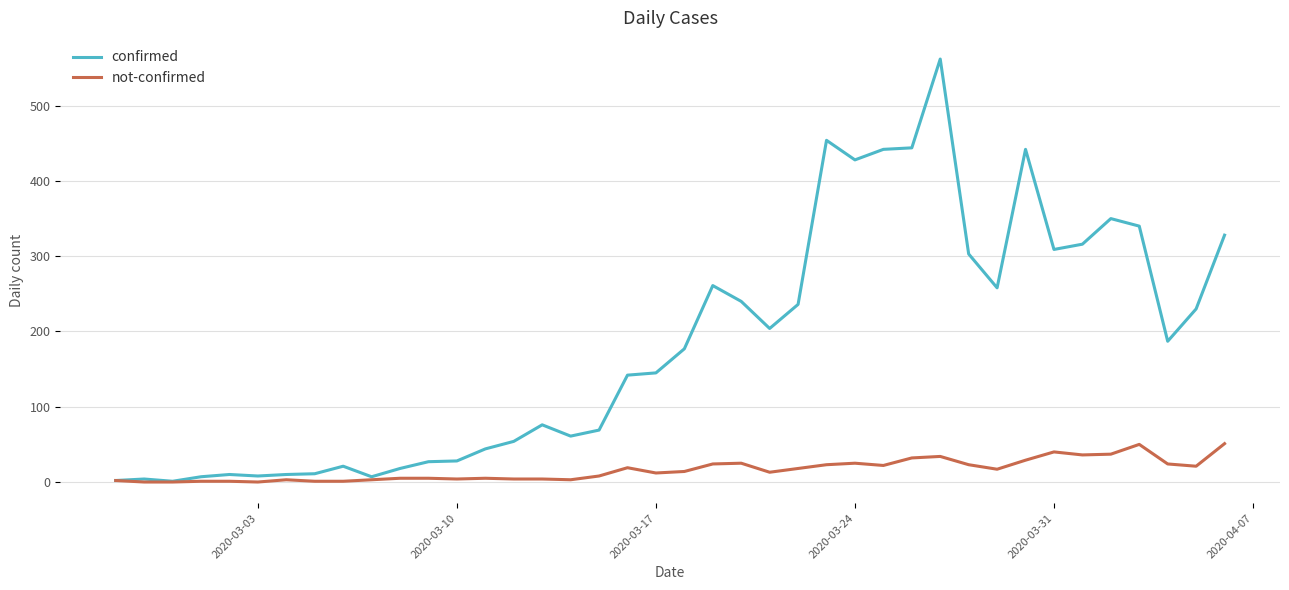

Rank the series by their maximum value, from lowest to highest.

not-confirmed, confirmed